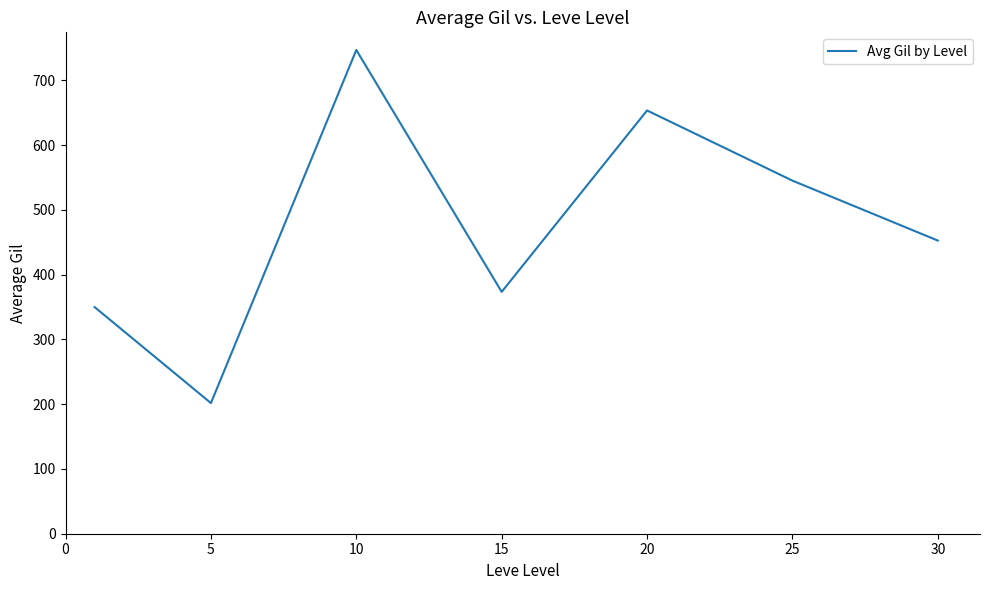

What is the difference between the second highest and second lowest values?

303.5